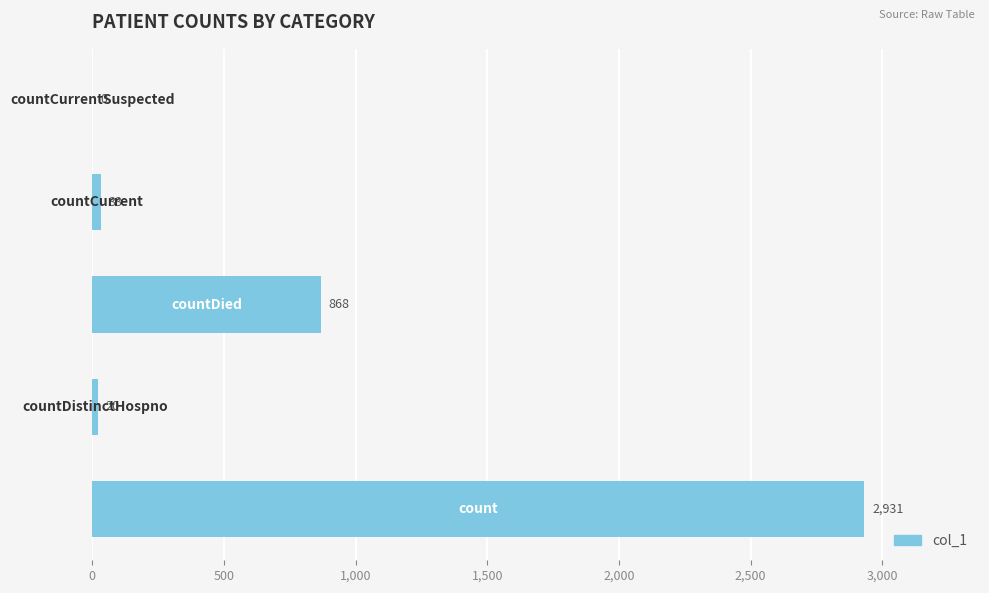

What is the sum of all values?

3852